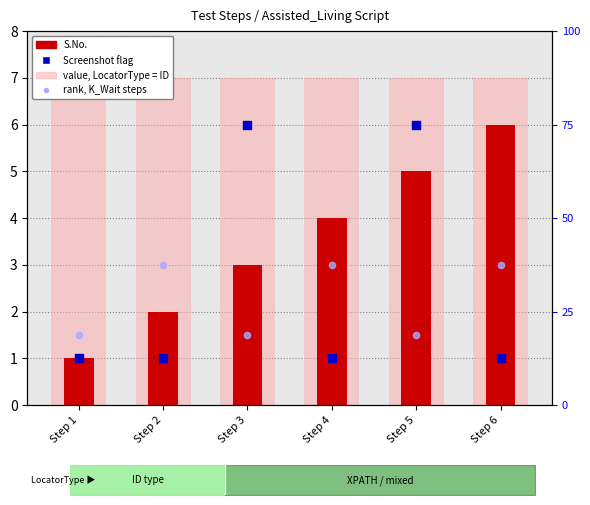

At which category is the sum across all series the highest?

Step 5